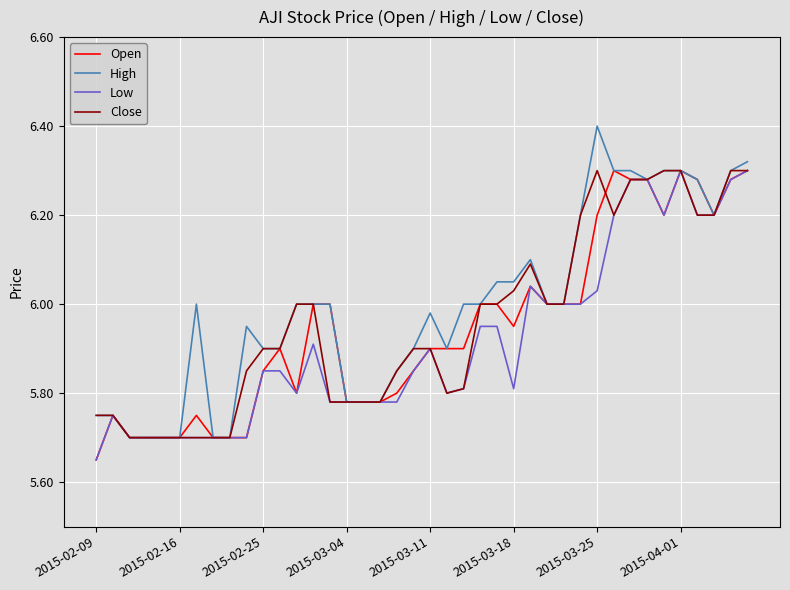

At how many categories does at least one series exceed 5?

40